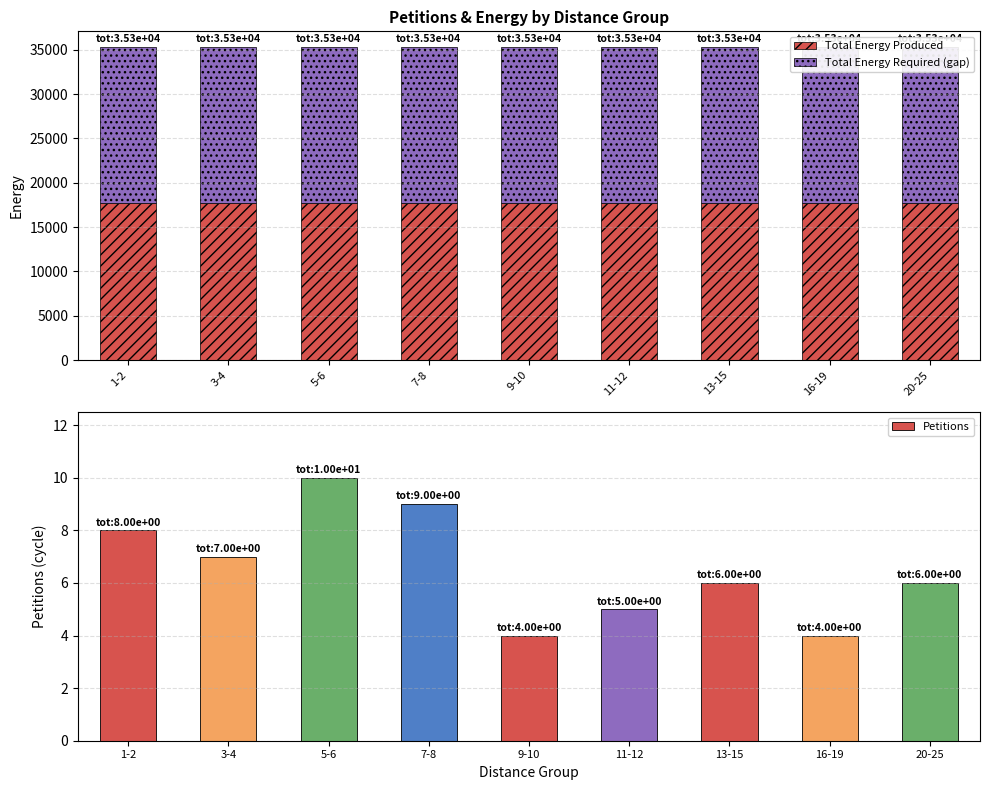

What is the value of the Total Energy Produced bar at the 1st from the left?

17652